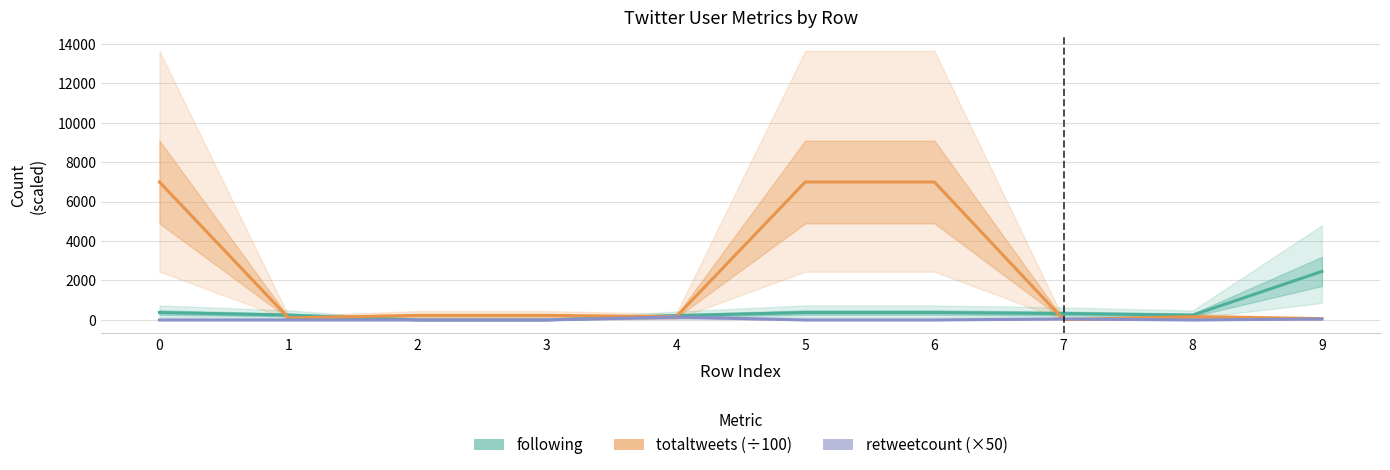

True or false: following and totaltweets (÷100) cross at least once.

True